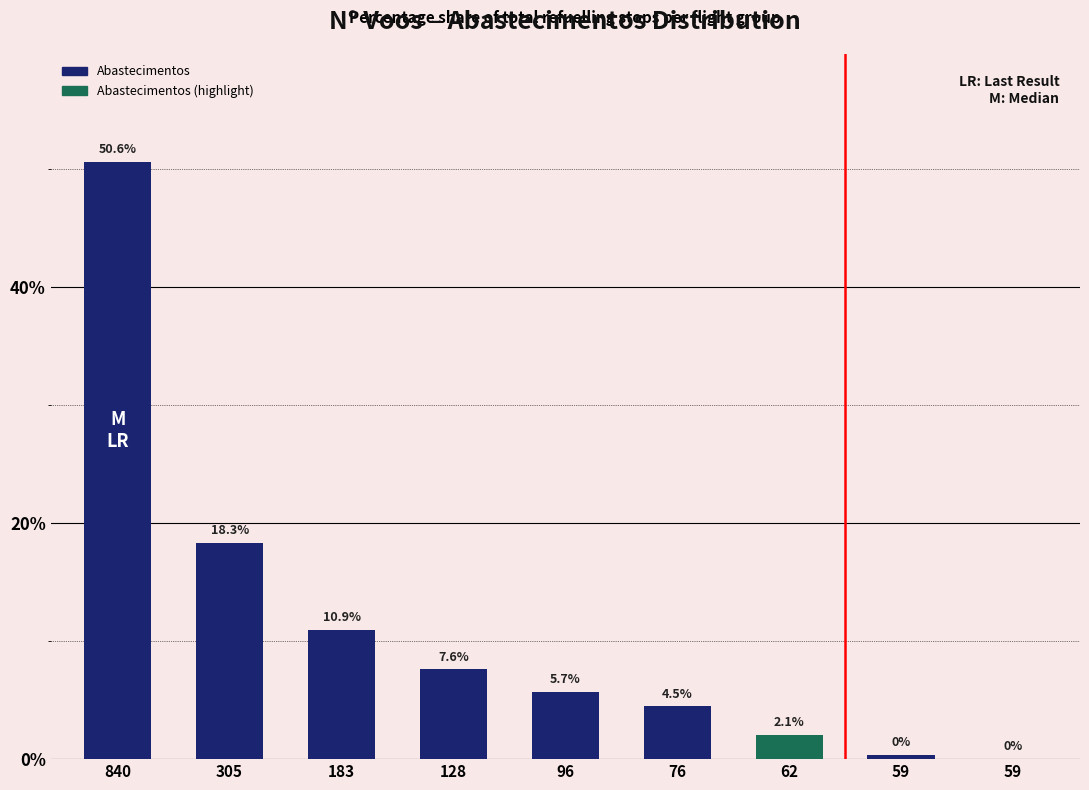

What is the difference between the maximum and minimum values?

50.6